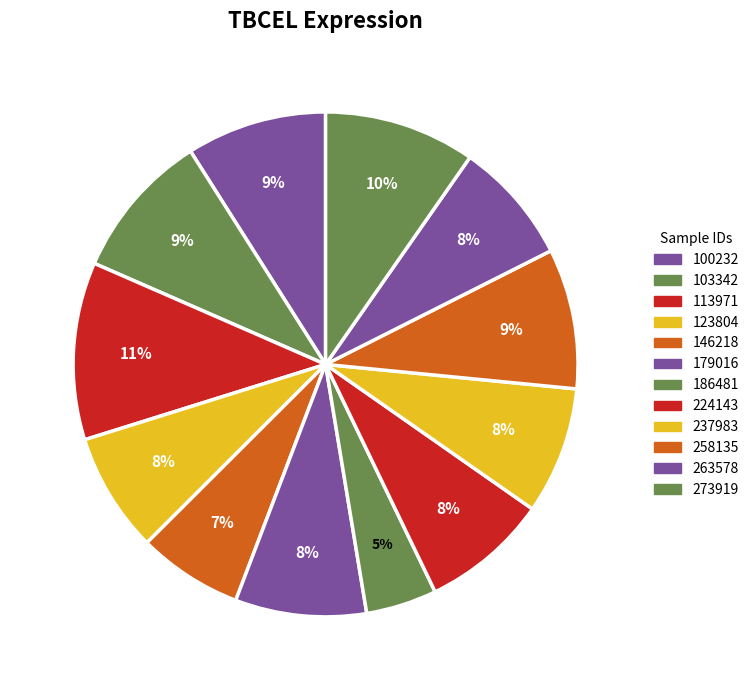

What is the largest slice in the pie chart?

113971